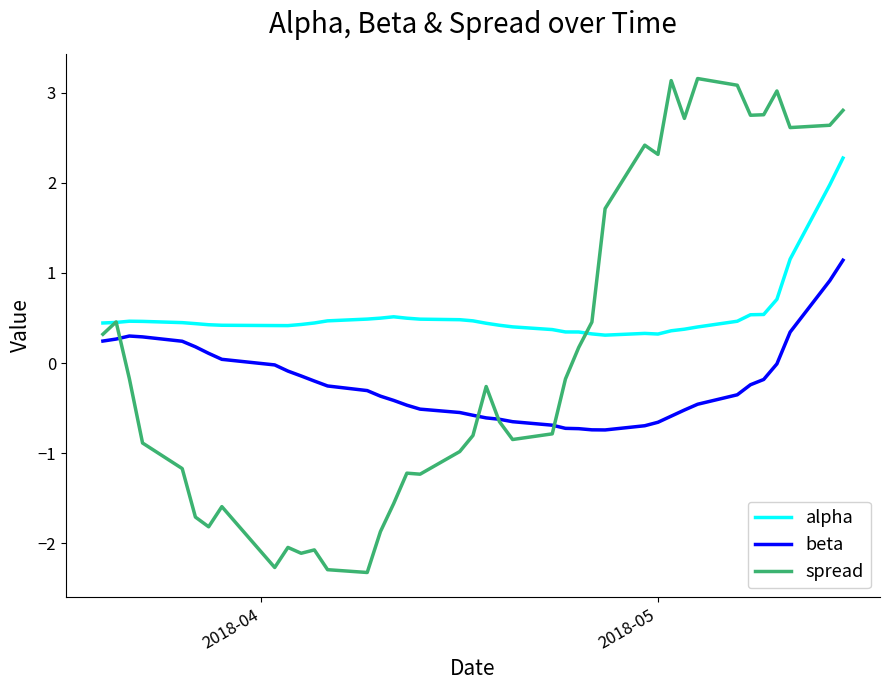

Is this an area chart (filled region under the line)?

No